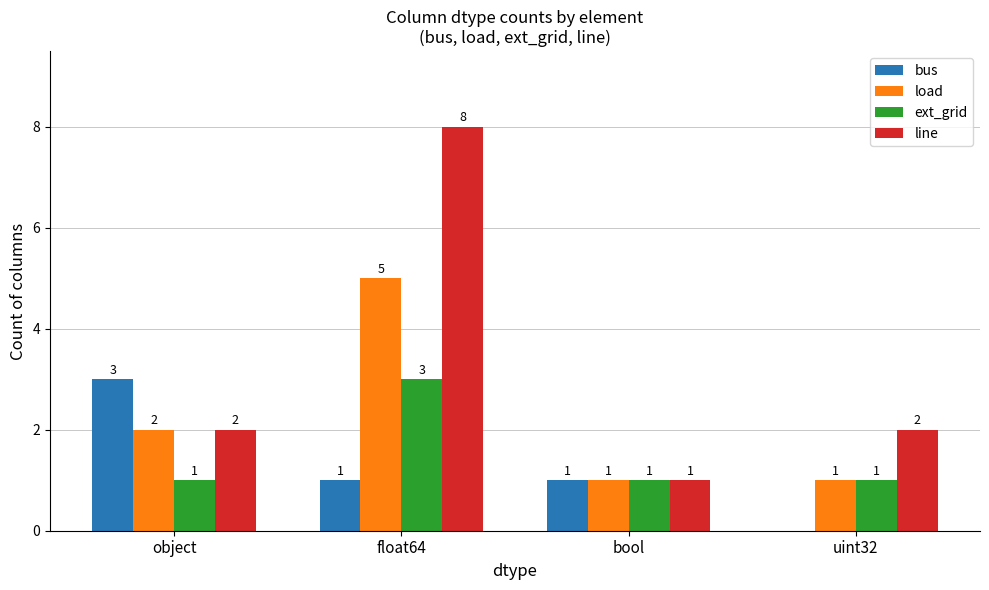

Reading left to right, extract all data points from this chart.

bus: object=3	float64=1	bool=1	uint32=0
load: object=2	float64=5	bool=1	uint32=1
ext_grid: object=1	float64=3	bool=1	uint32=1
line: object=2	float64=8	bool=1	uint32=2